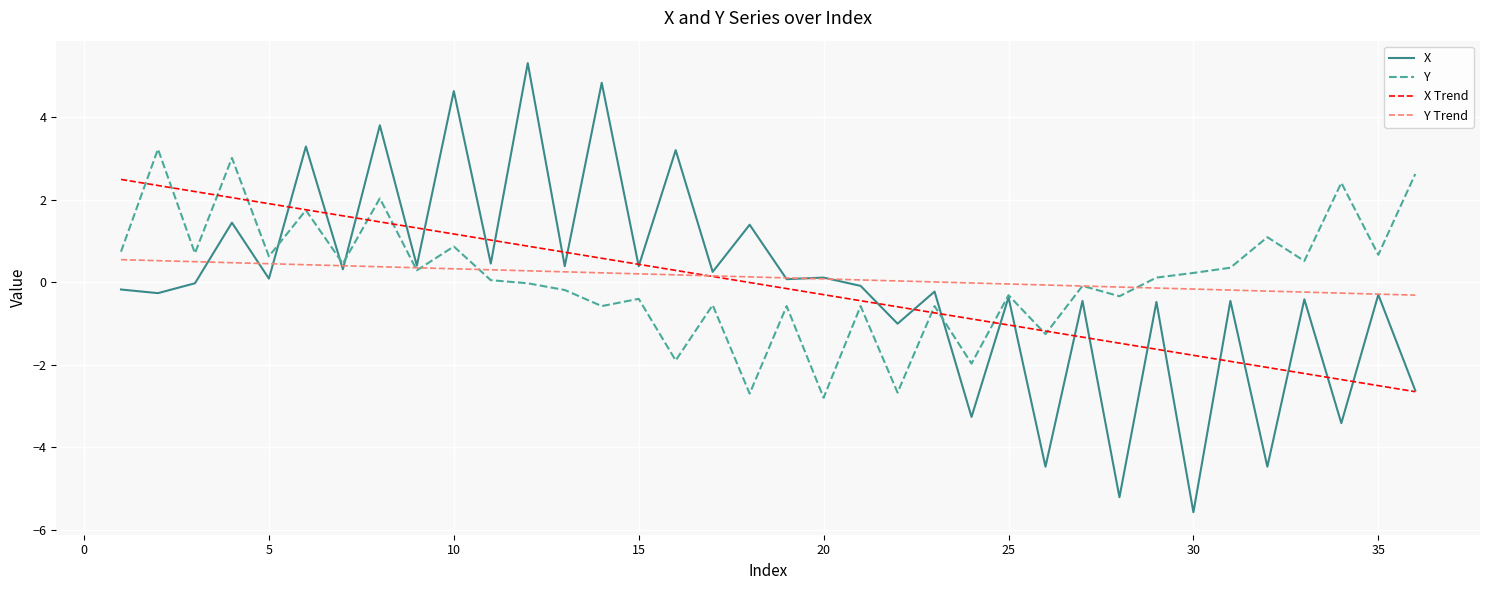

What is the maximum value for Y Trend?

0.5